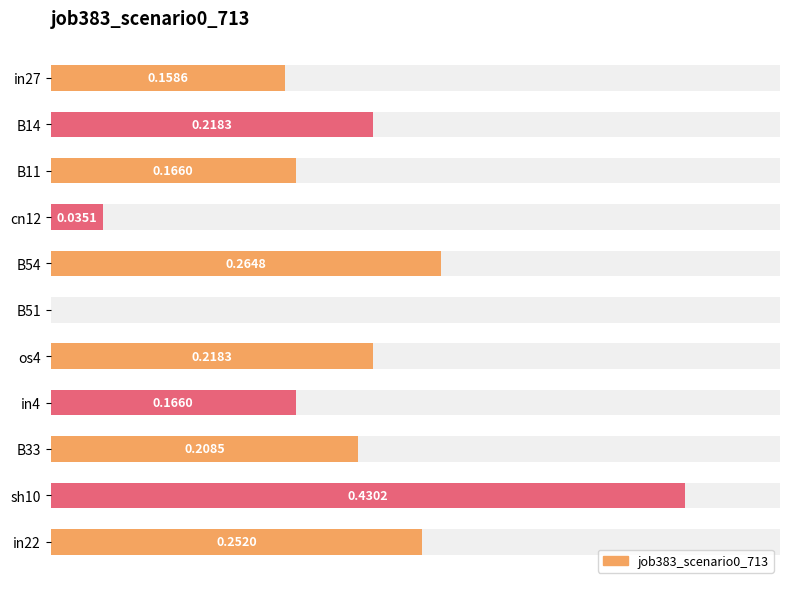

The value at B14 is 0.1. True or false?

False